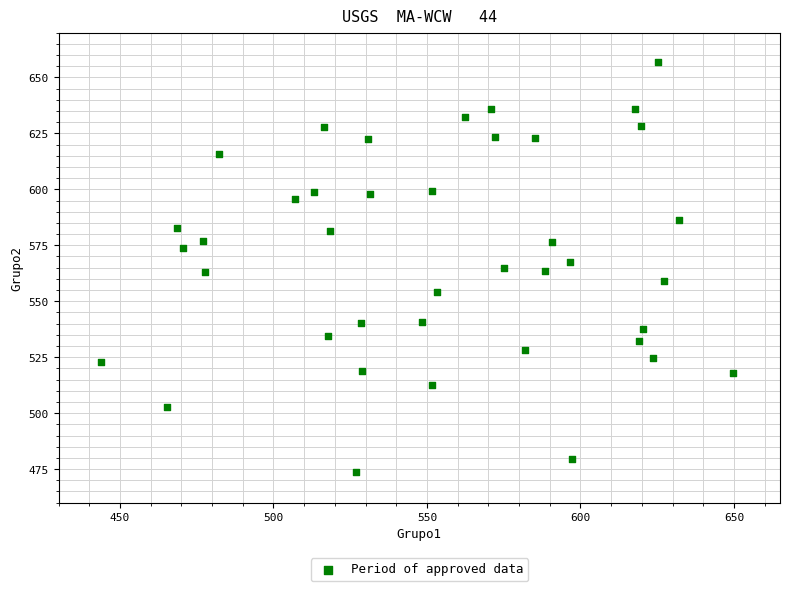

What is the range of X values (max minus min)?

205.9